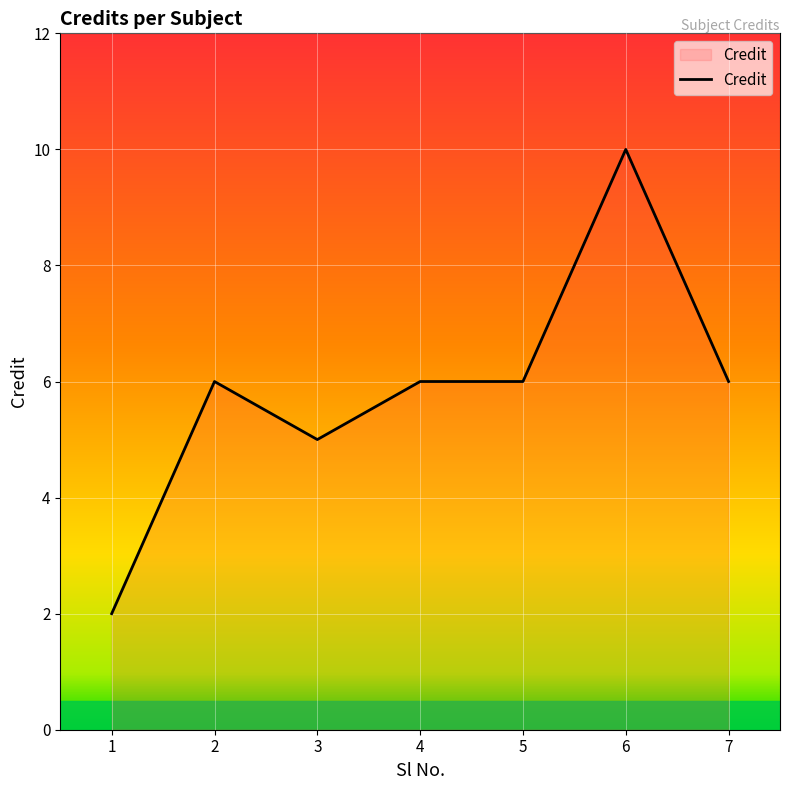

At which category does the data reach its first local valley?

3